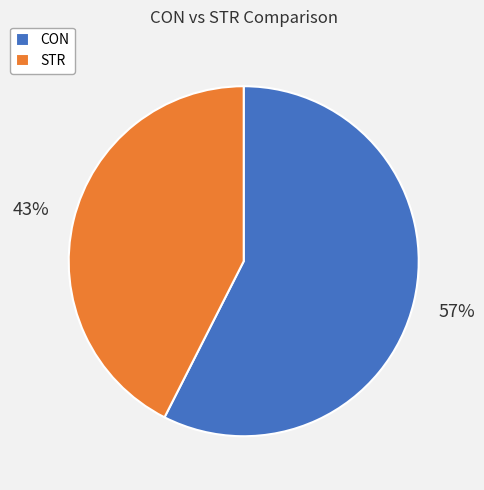

What percentage is the CON slice, to the nearest percent?

57%